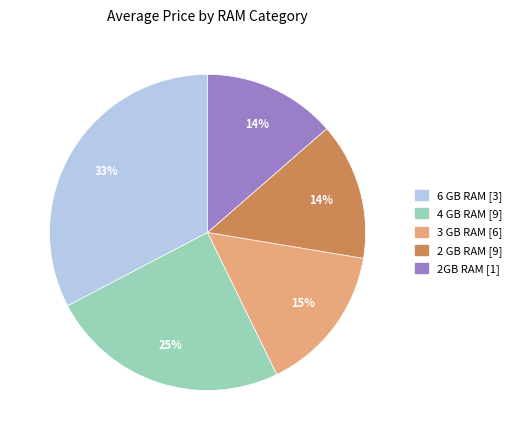

Is there a majority slice in this chart?

No